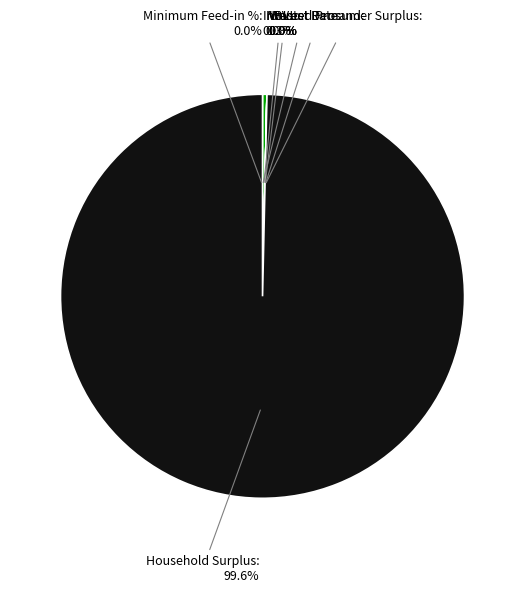

Rank the categories by value from lowest to highest.

Interest Rate, Minimum Feed-in %, VoLL, Wasted Prosumer Surplus, Unmet Demand, NPV, Household Surplus